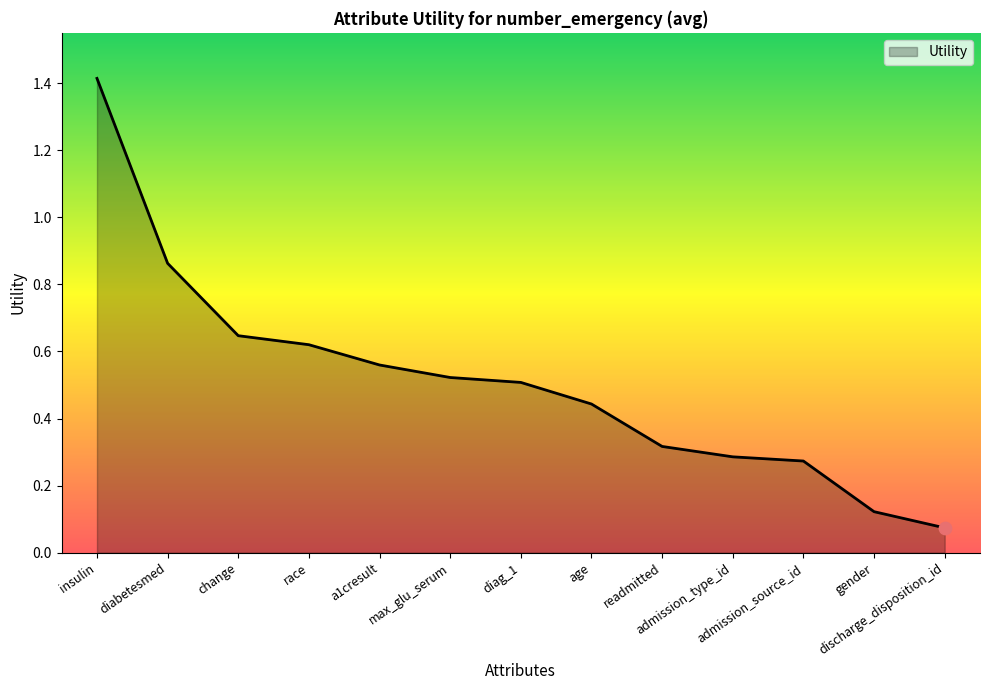

What is the change in value from diabetesmed to max_glu_serum?

-0.3